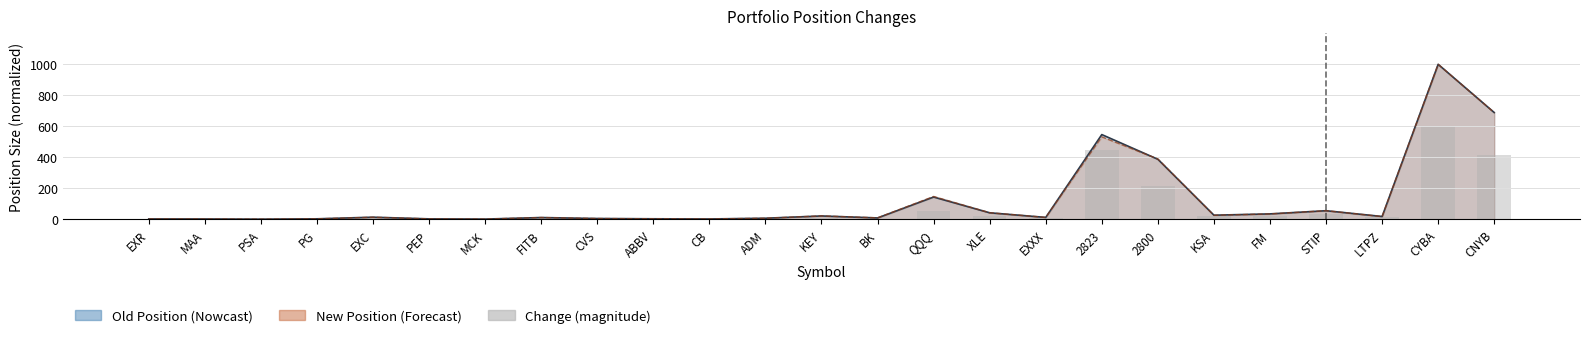

Where does the data first go above 7?

EXC